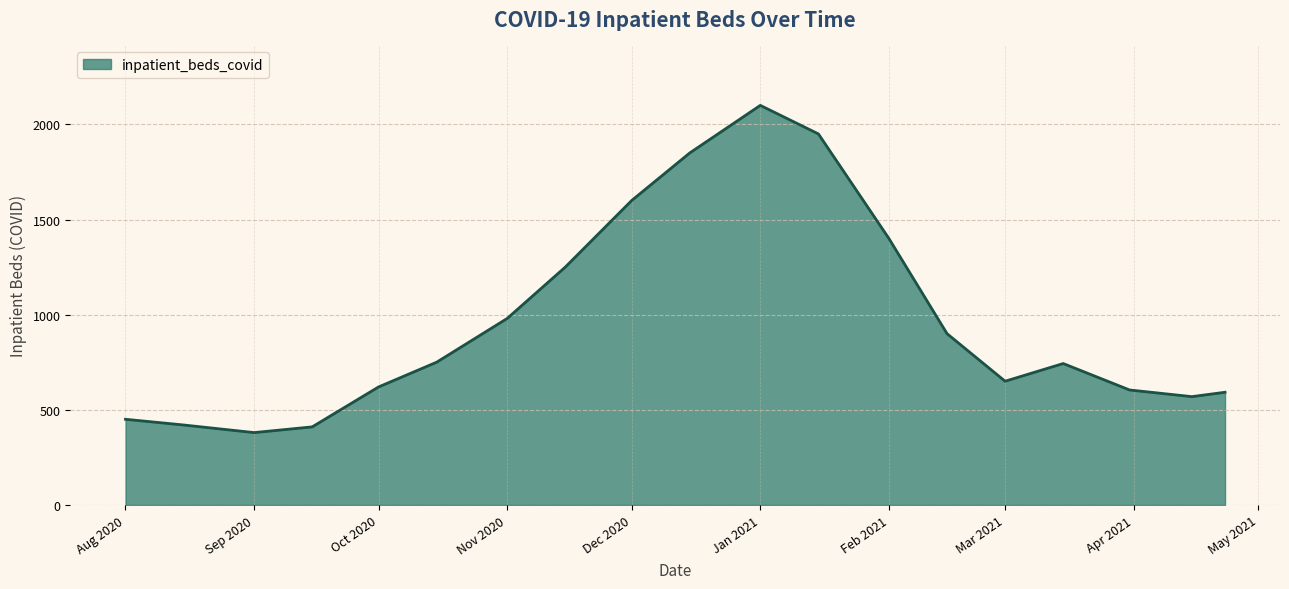

What is the difference between the maximum and minimum values?

1720